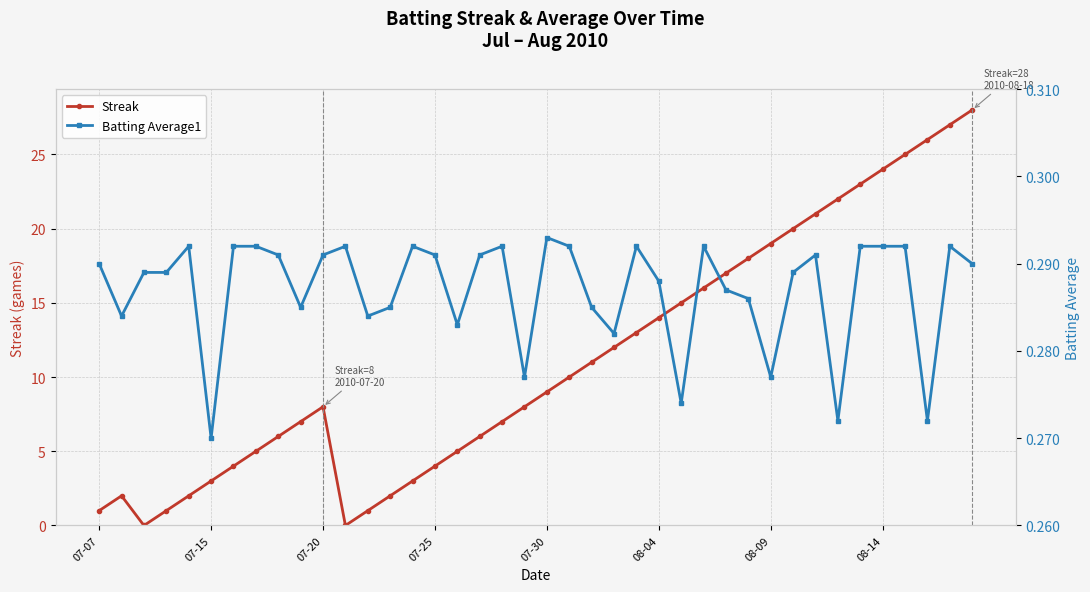

Between 9 and 28, which is larger?

28